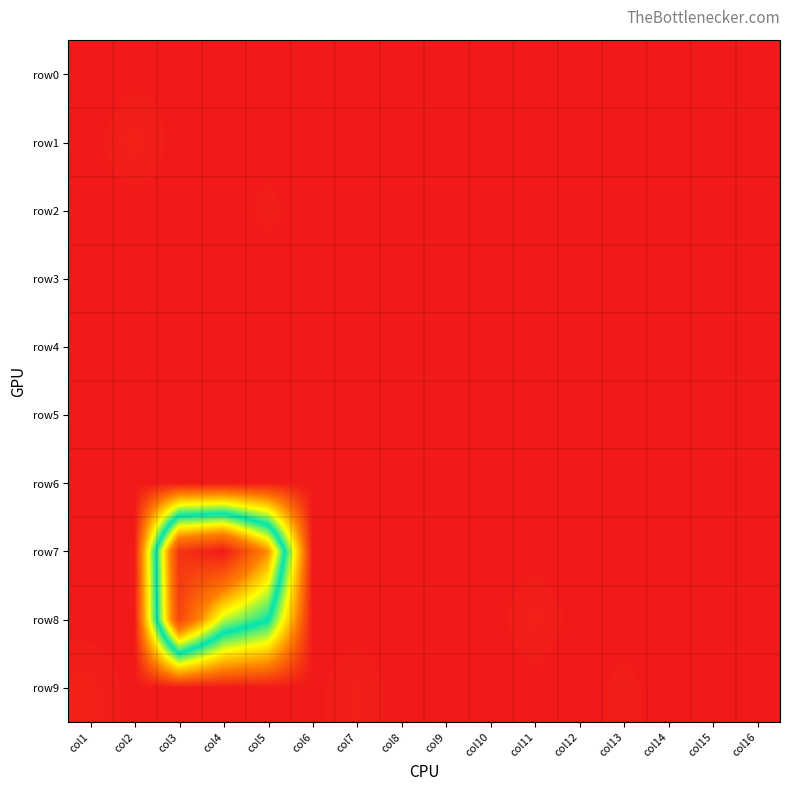

Rank the series at col12 from highest to lowest value.

row2, row5, row9, row0, row1, row3, row4, row6, row7, row8